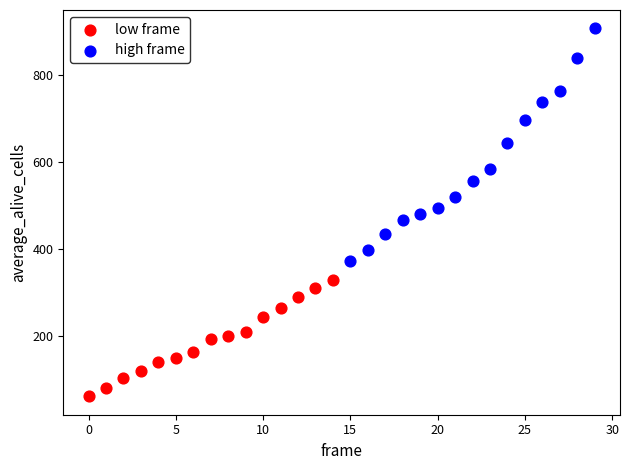

Which series has the largest Y range (max minus min)?

high frame